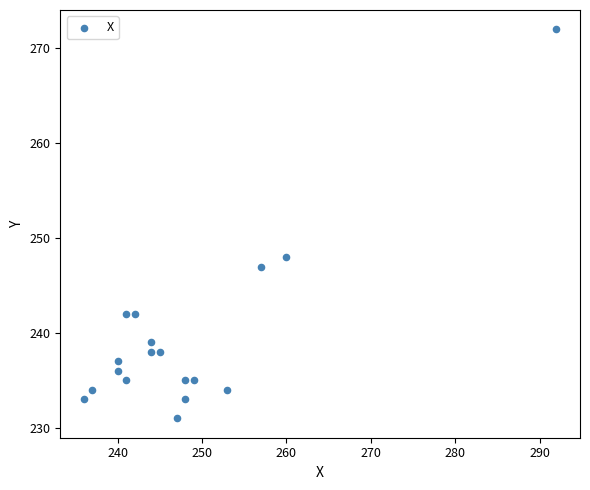

What is the range of X values (max minus min)?

56